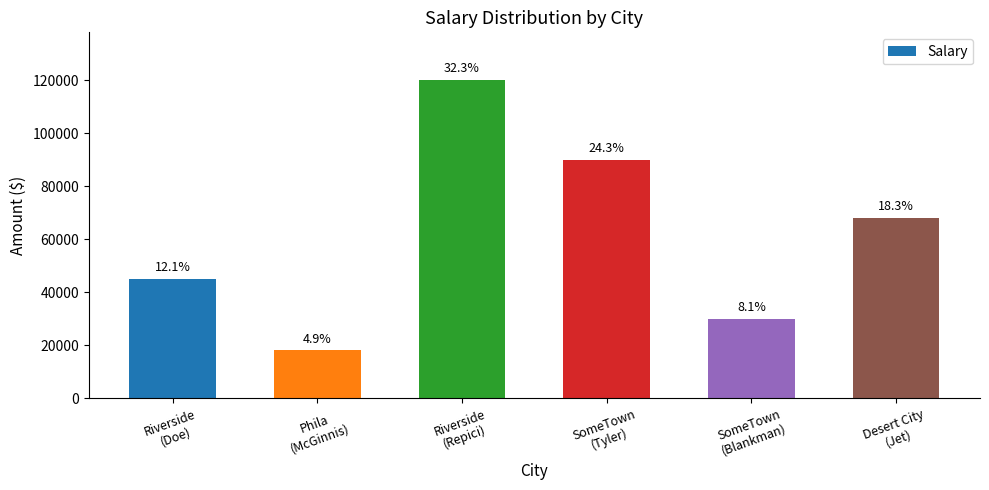

What is the greatest value displayed?

120000